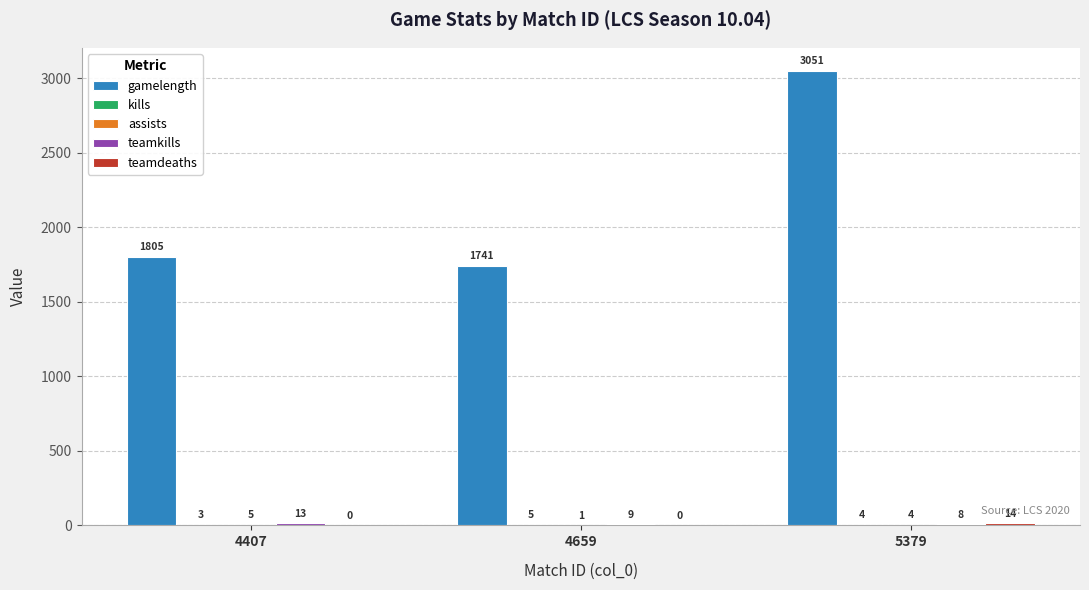

The gamelength series shows 1741 at 4659. True or false?

True